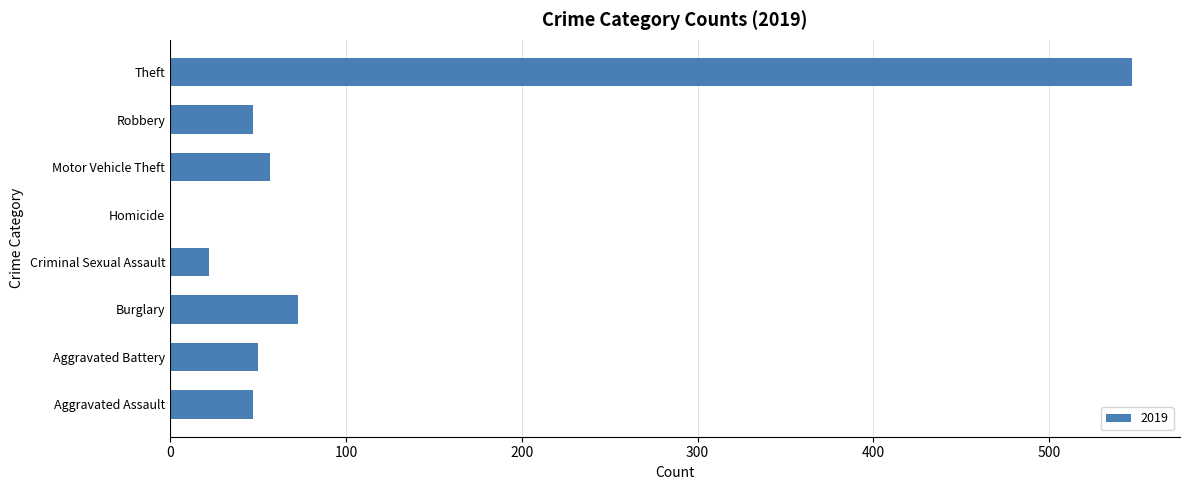

Which has a higher value, Theft or Burglary?

Theft